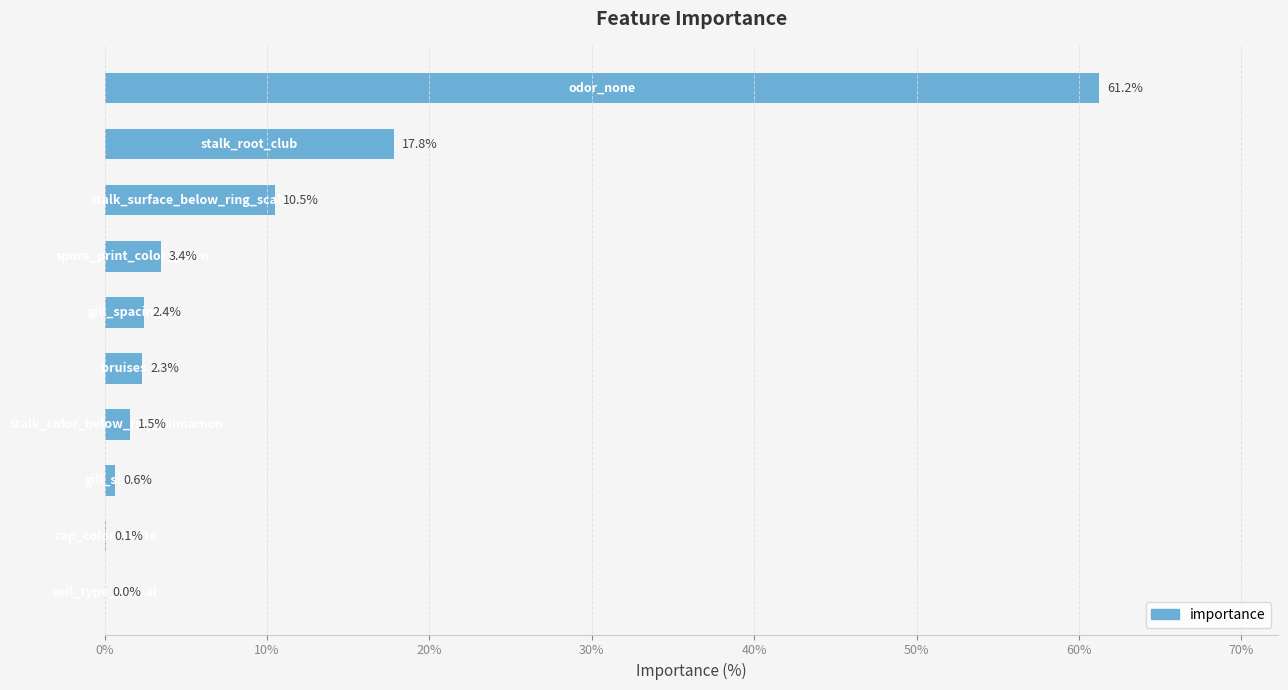

What is the greatest value displayed?

61.2